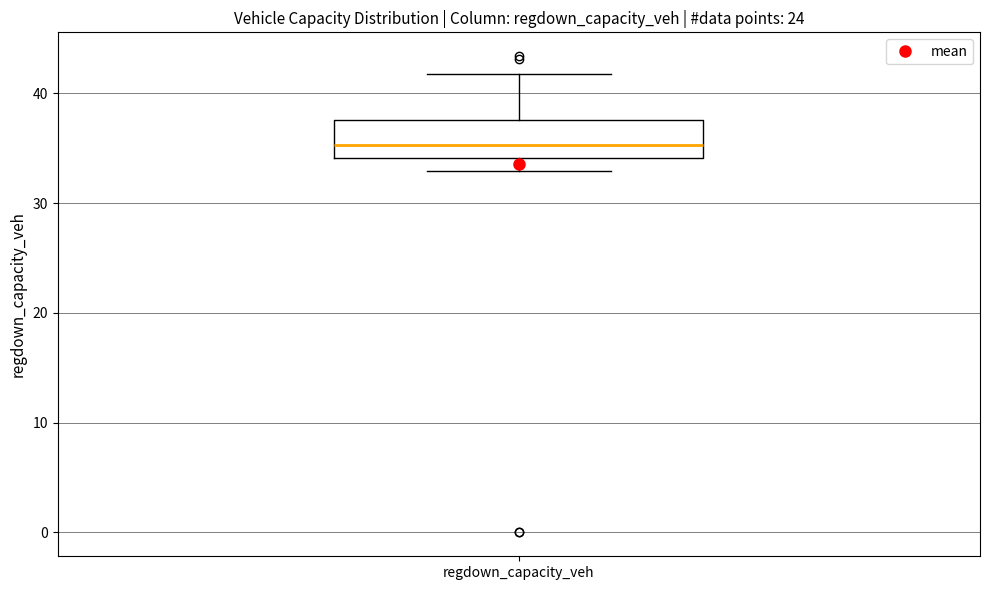

Where does the lower whisker of the box for regdown_capacity_veh end on the y-axis? The values are not printed on the chart, so give them approximately, as read against the axis.

33